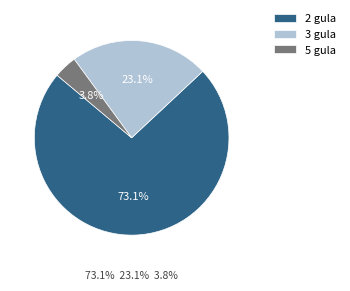

Which has a higher value, 5 gula or 2 gula?

2 gula